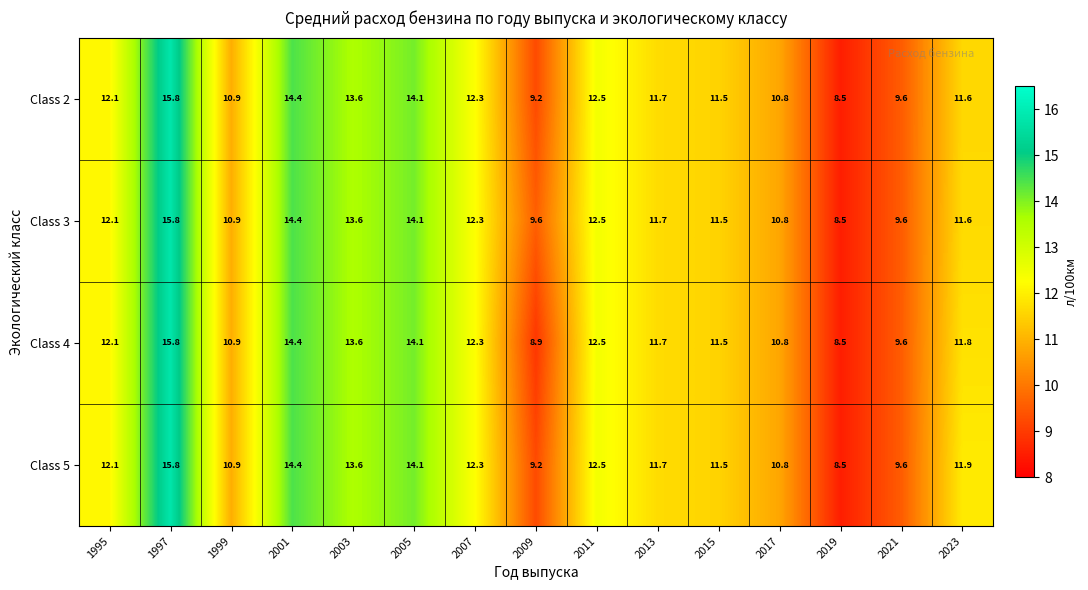

Which category has the highest value across all series?

1997